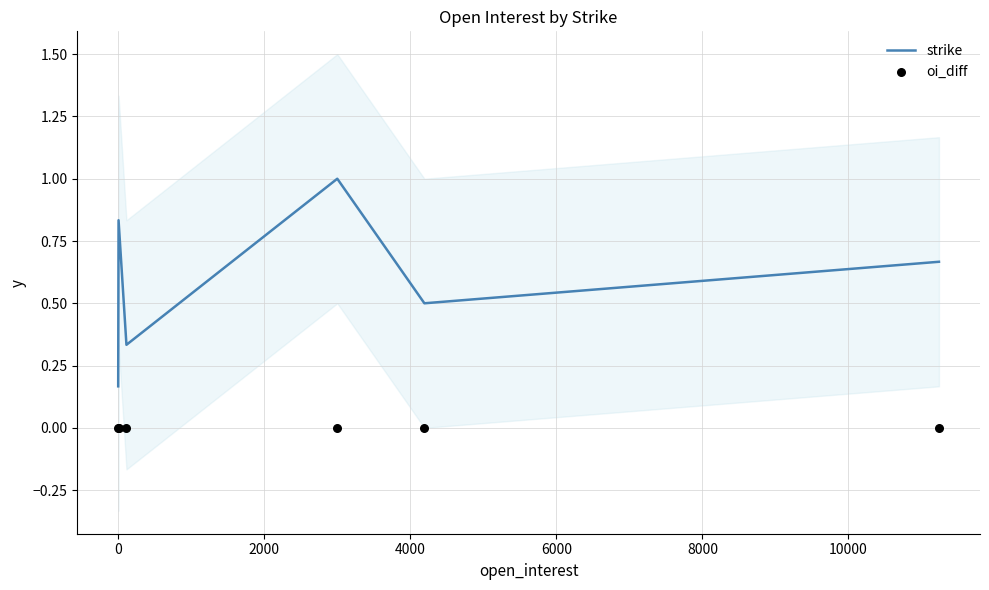

Is the value of oi_diff at −2000 greater than the value of strike at 4000?

No